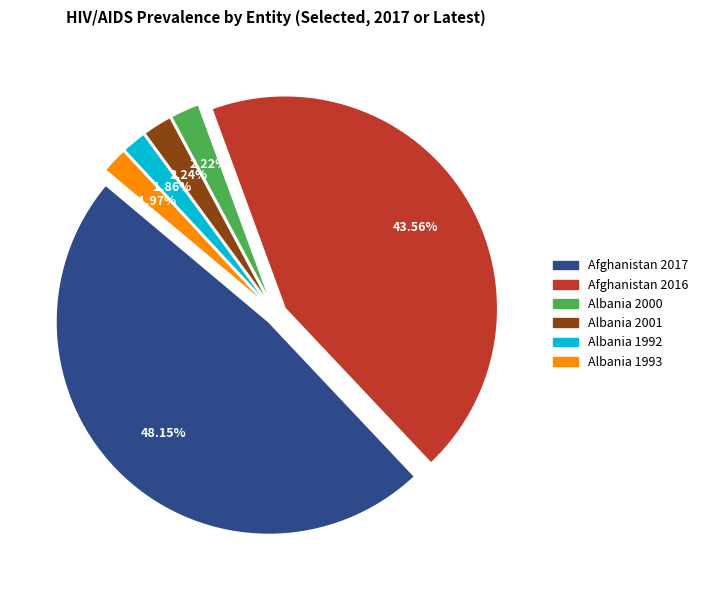

Is there a majority slice in this chart?

No